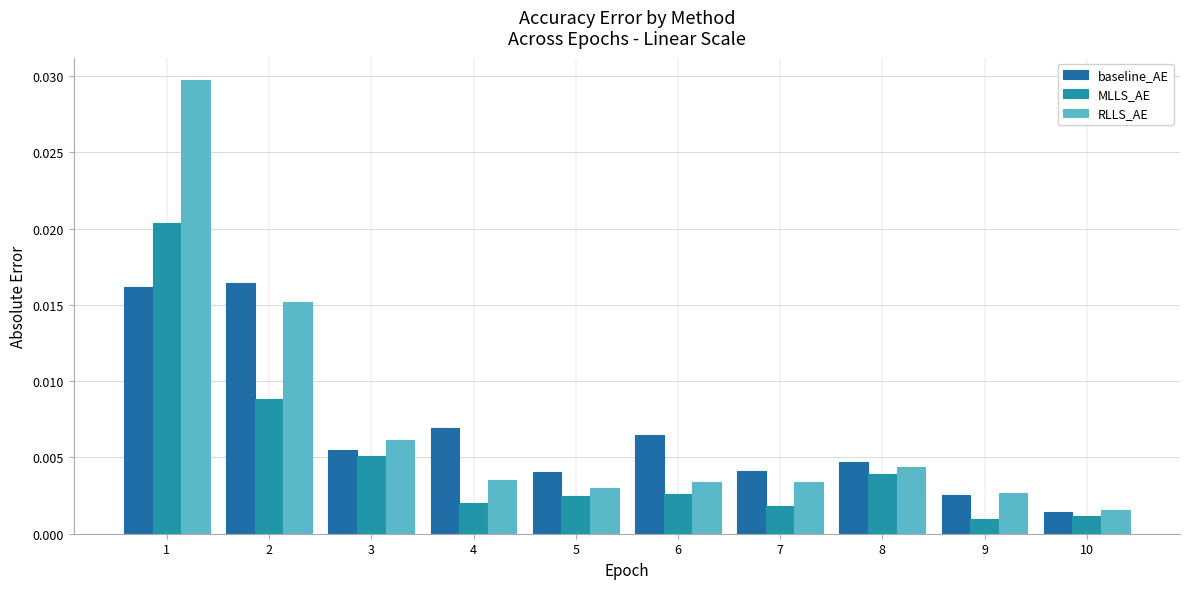

Does the chart contain any negative values?

No